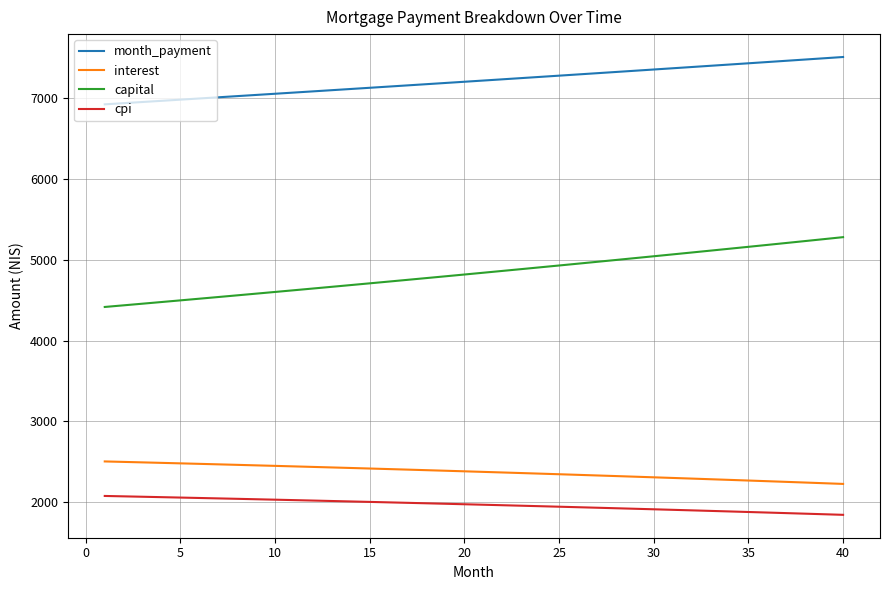

True or false: cpi and month_payment intersect in this chart.

False